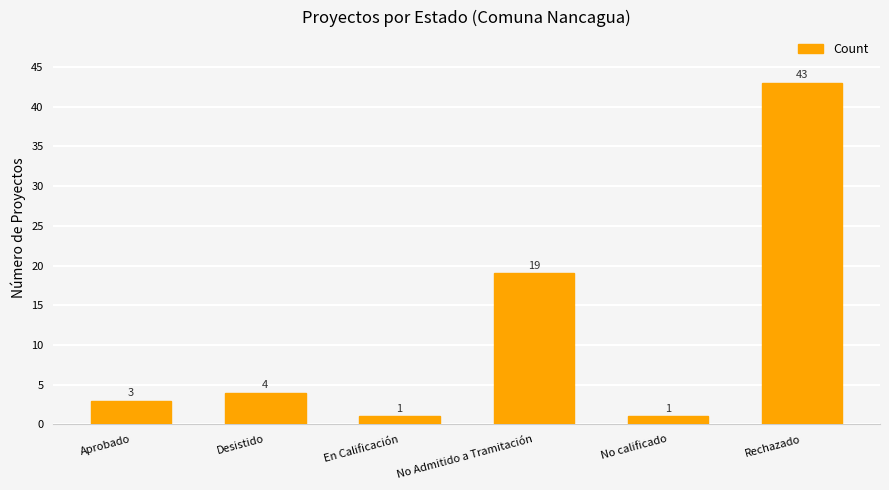

At which category does the chart reach its peak across all series?

Rechazado